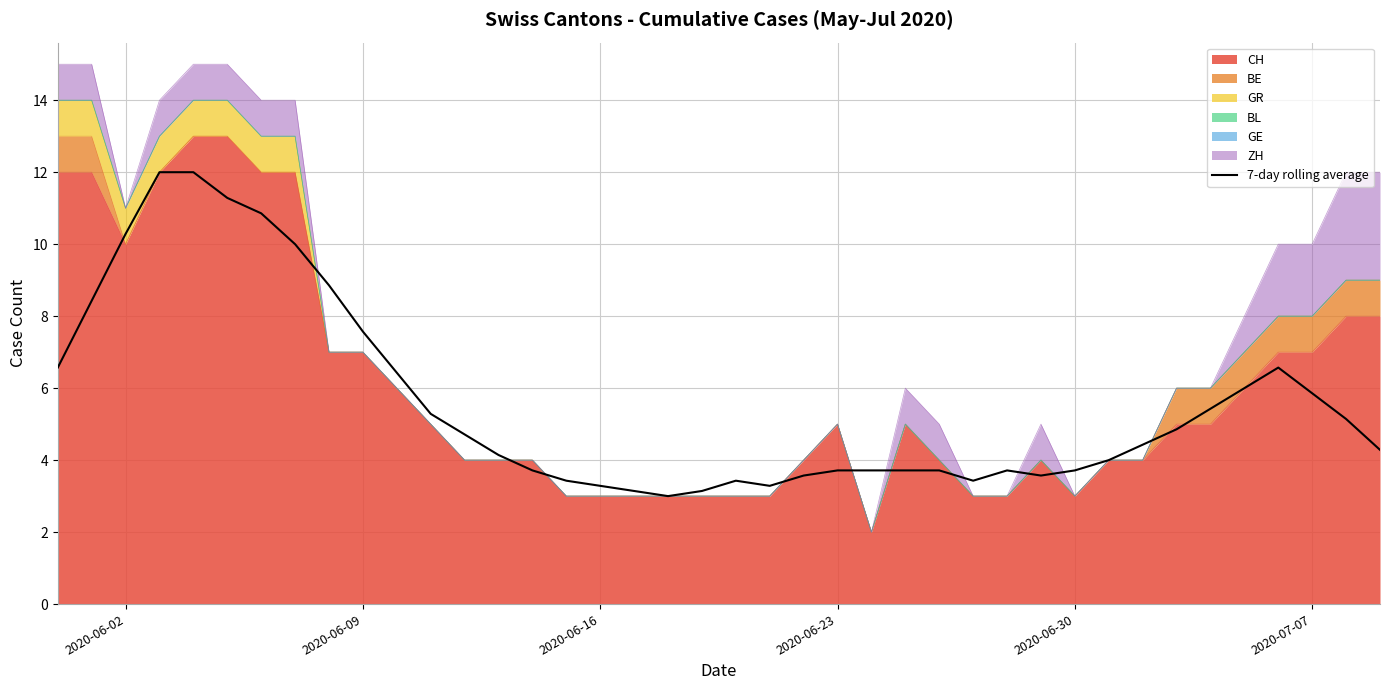

At which label does the data first exceed 4?

2020-06-02